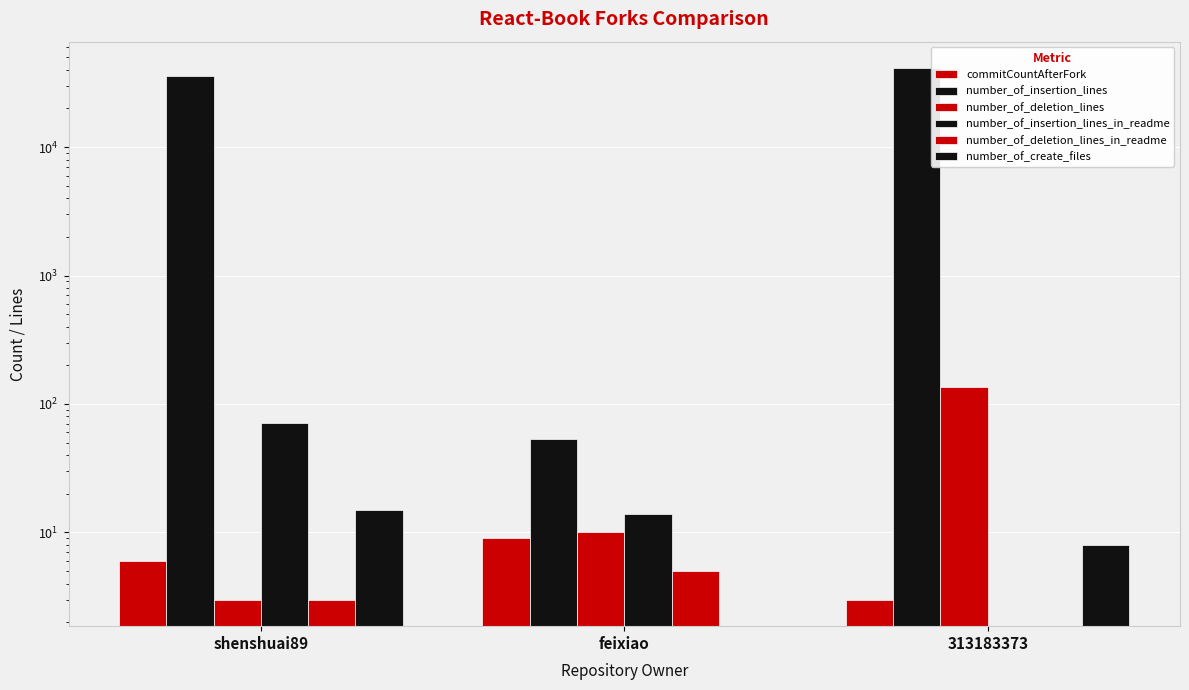

What is the sum of the number_of_create_files values at 313183373 and feixiao?

8